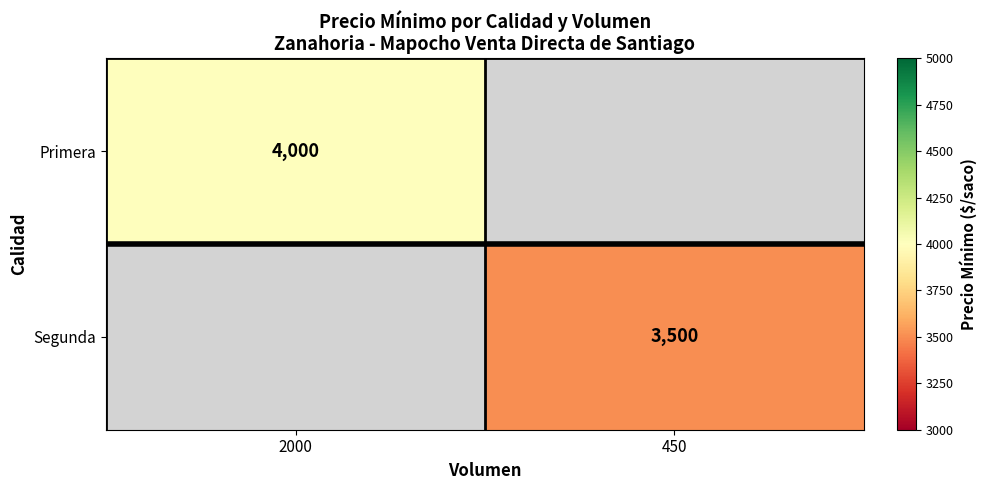

Count the number of categories in the chart.

2